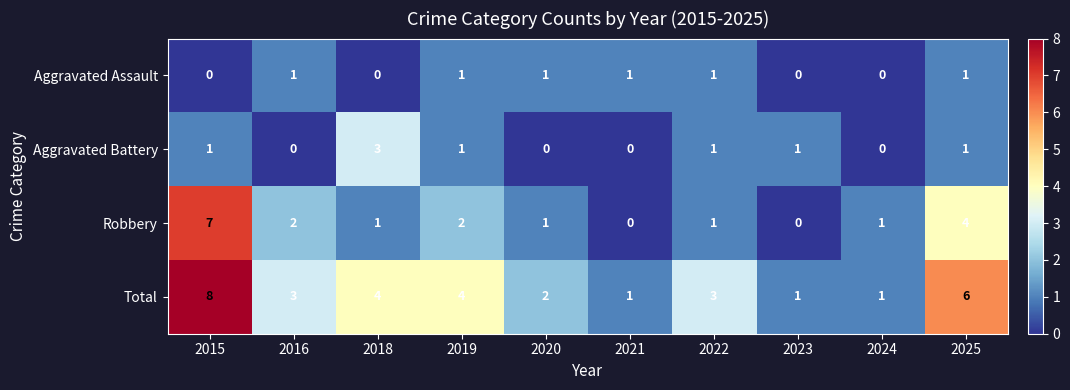

How many categories are shown in the chart?

10